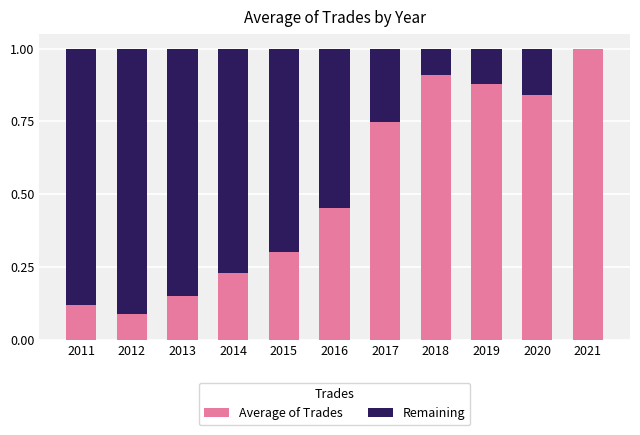

What is the total value across all series at 2021?

1.0